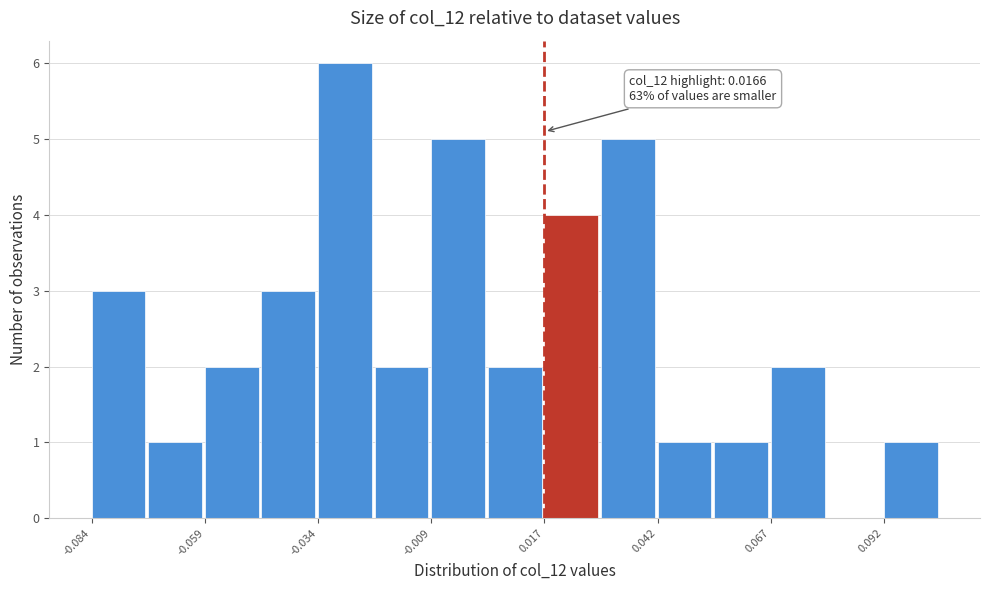

Read against the x-axis, roughly where is the centre of the tallest bar?

-0.030